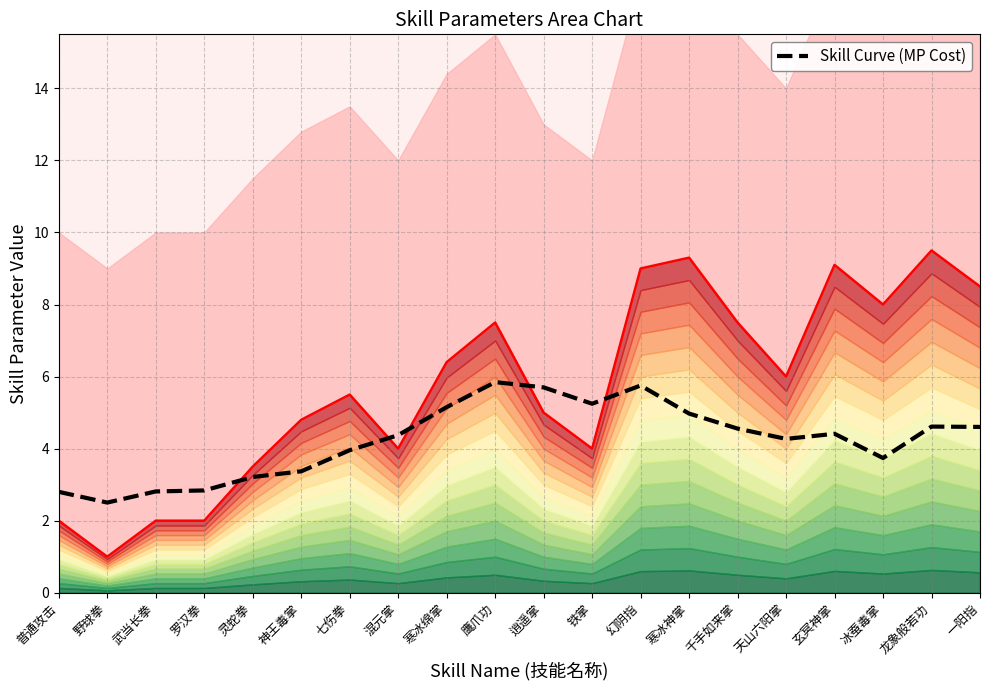

True or false: the data shows 7.3 at 铁掌.

False